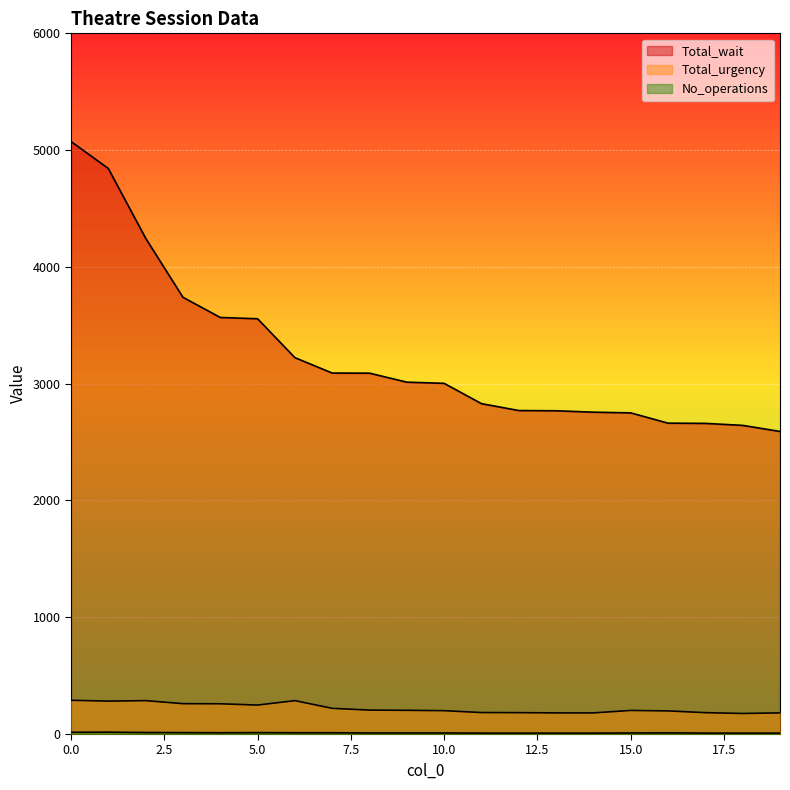

What are all the series names shown in the legend?

Total_wait, Total_urgency, No_operations